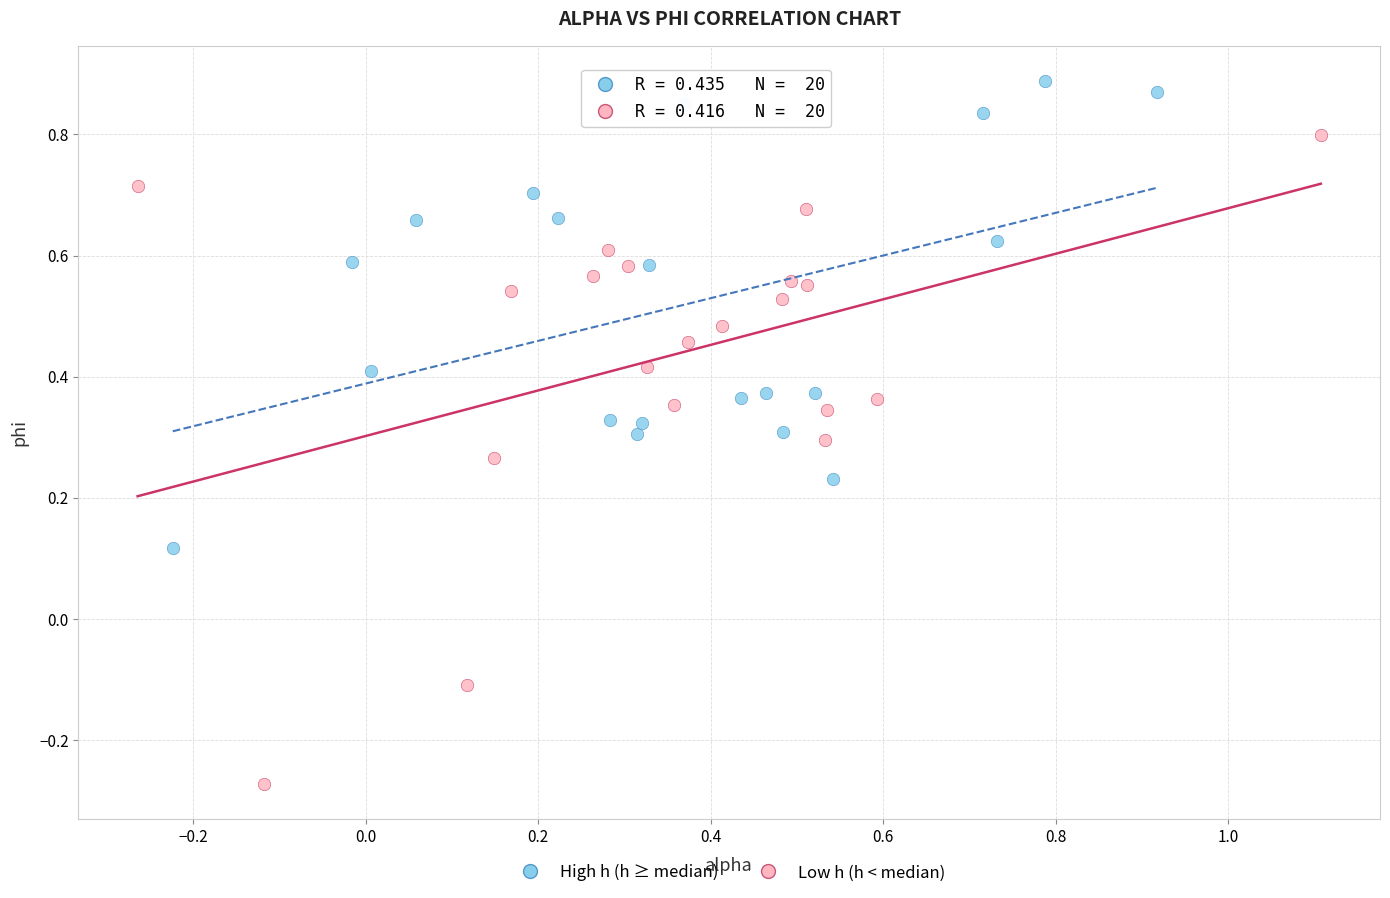

What are all the series names shown in the legend?

High h (h ≥ median), Low h (h < median)